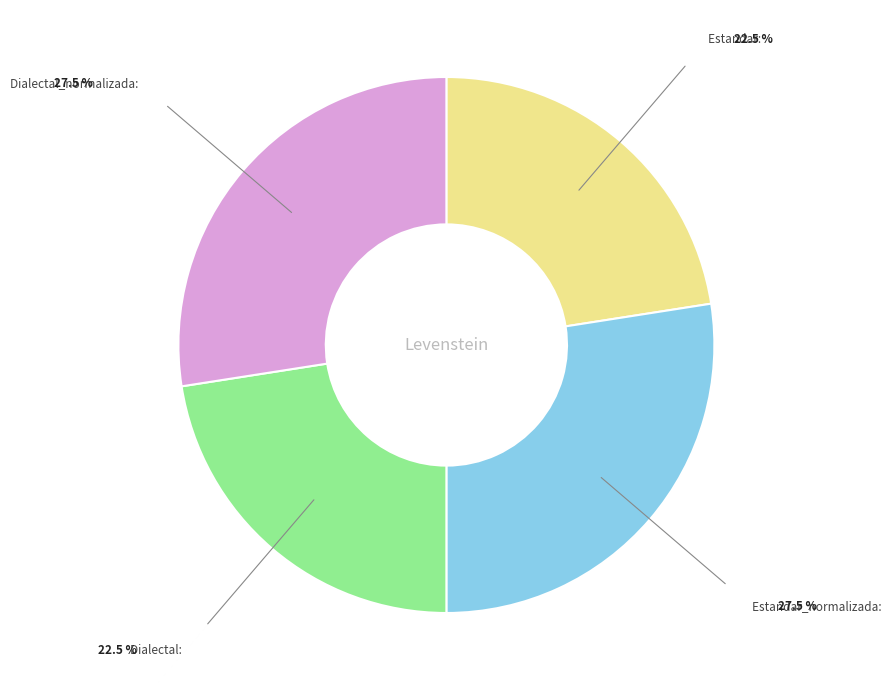

True or false: Estandar accounts for 33% of the total.

False